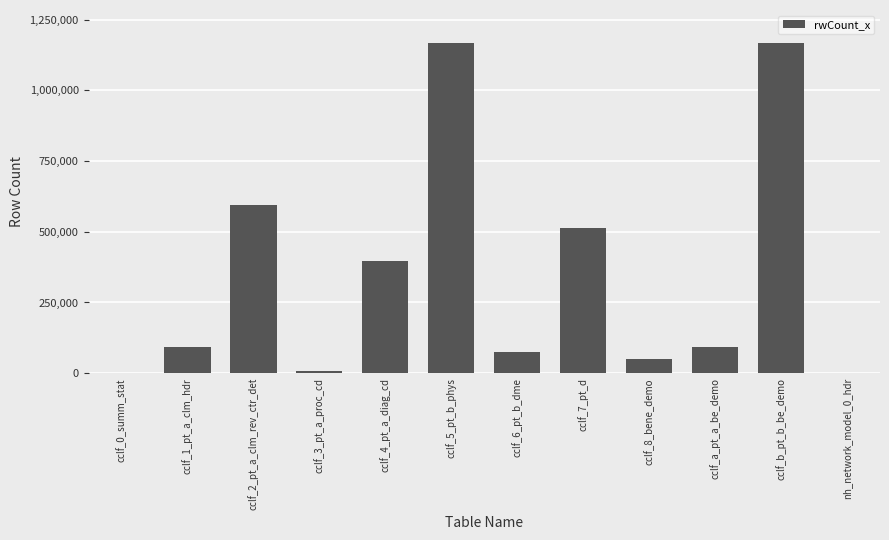

What is the greatest value displayed?

1167223